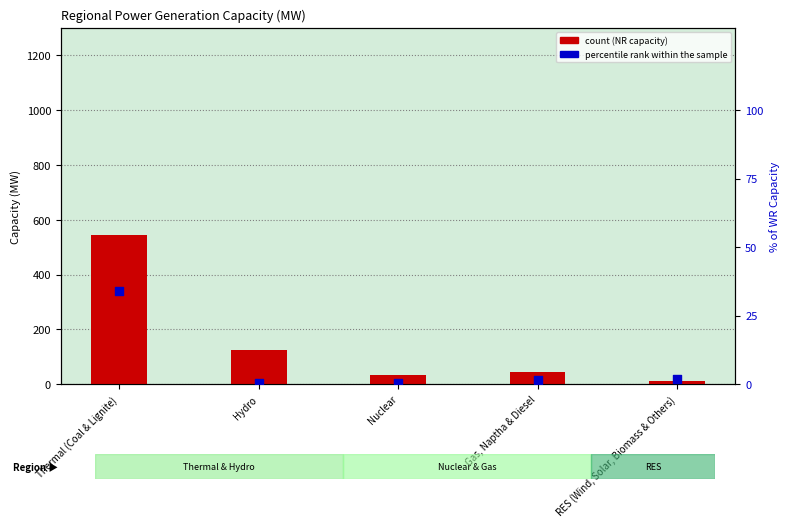

What is the total value across all series at Gas, Naptha & Diesel?

46.6